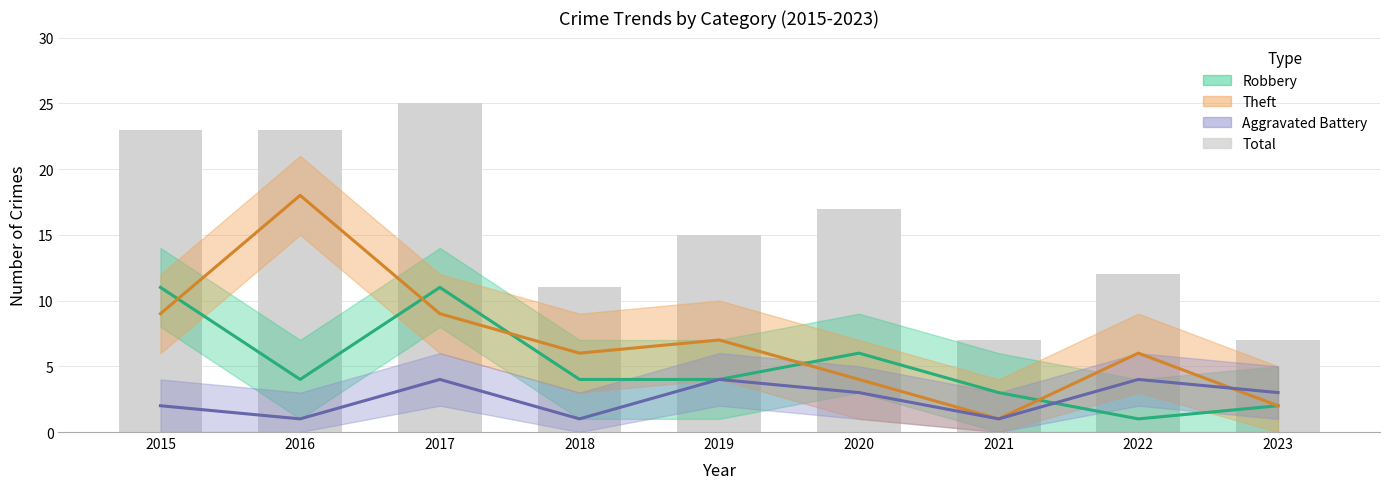

Does the chart contain stacked bars?

No